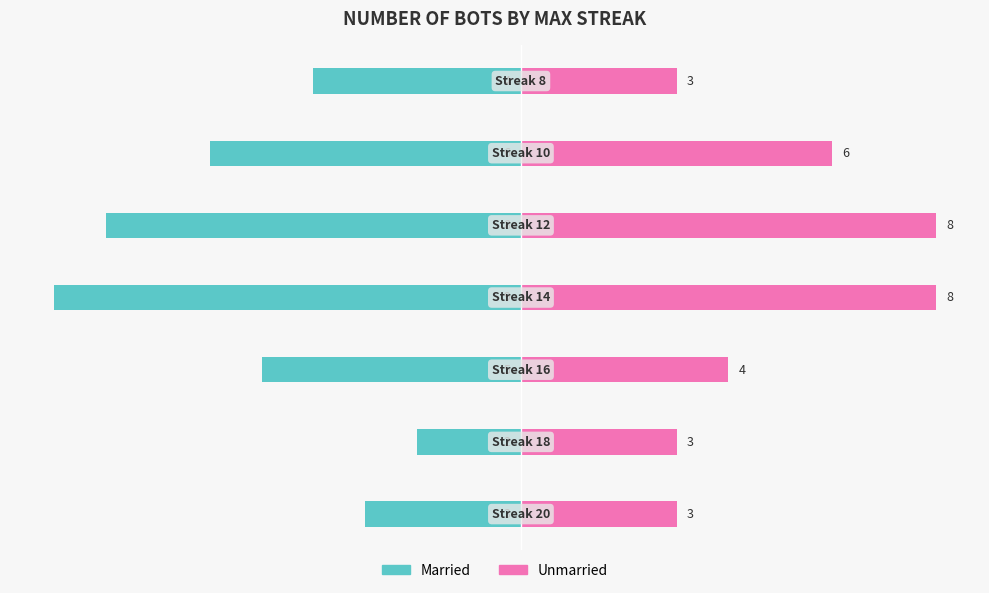

What is the value of the Married bar at the 6th from the left?

-6